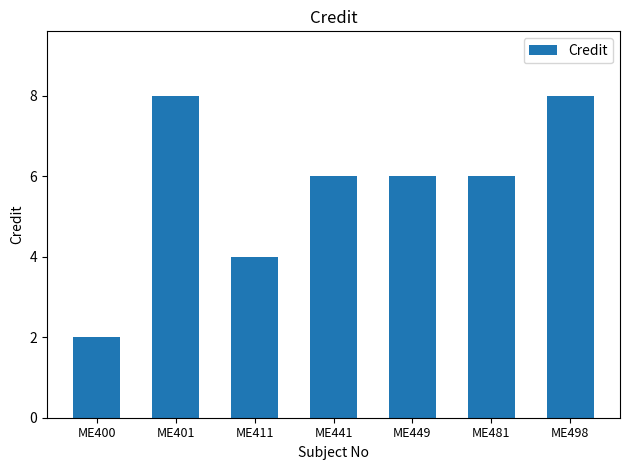

What is the change in value from ME400 to ME441?

+4